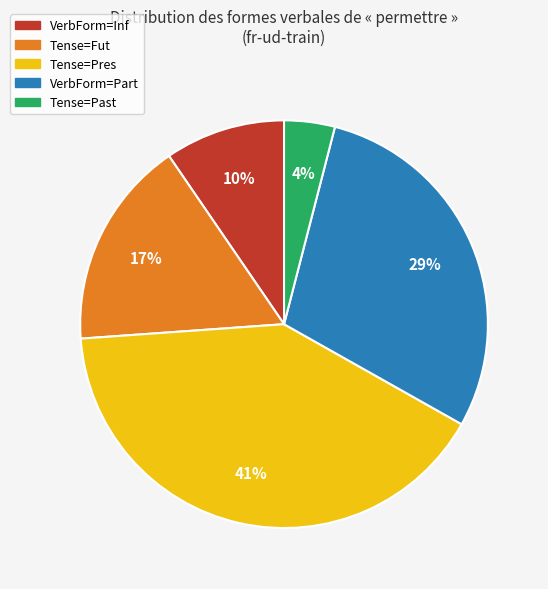

Is there any slice that represents more than half of the pie?

No